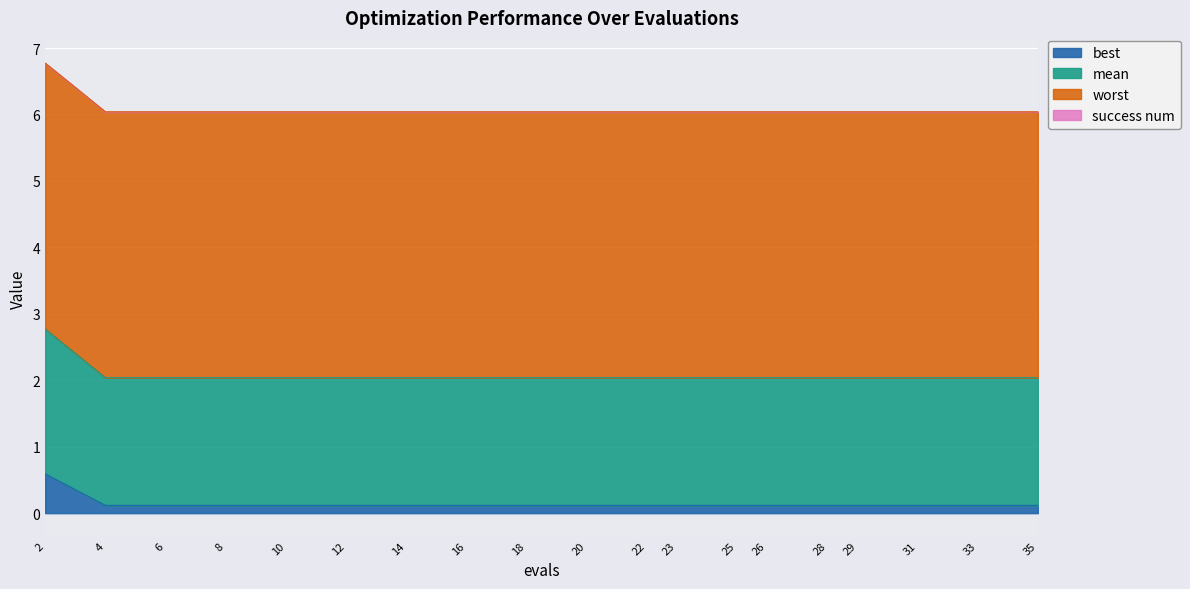

What is the difference between the maximum and minimum values in the best series?

0.5